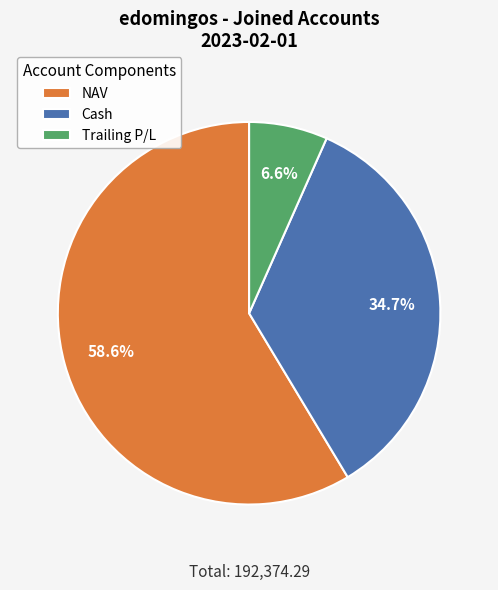

Count the number of slices in the pie.

3